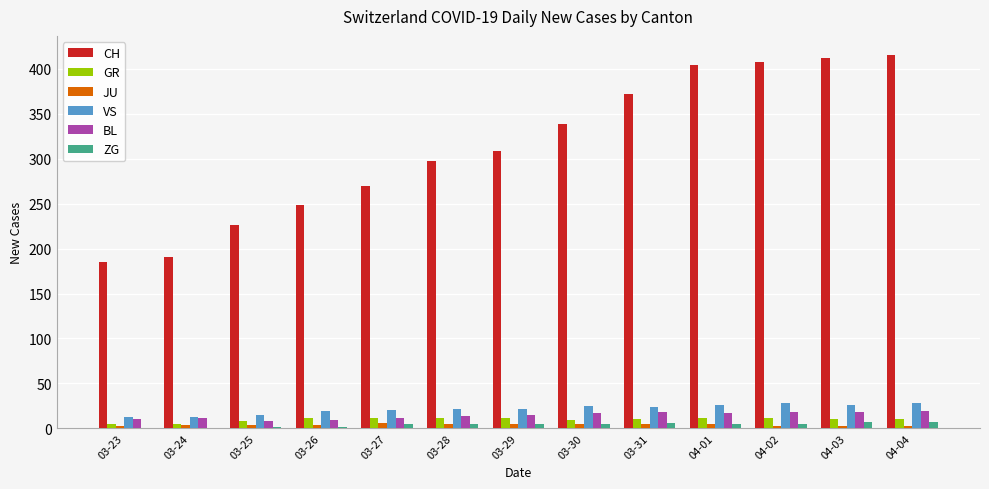

What is the sum of the VS values at 03-24 and 03-26?

32